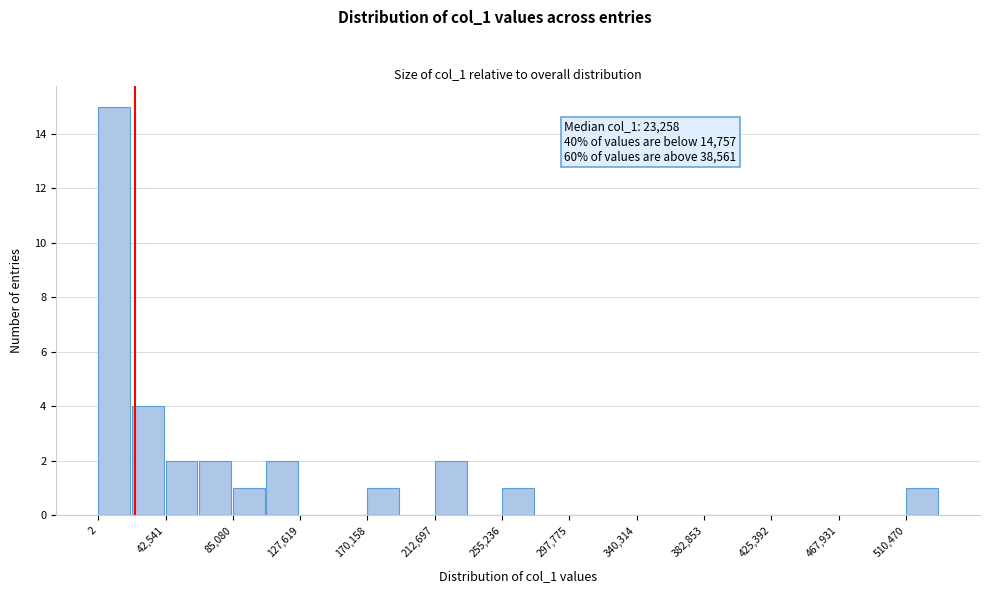

Over which range of the x-axis is the bar tallest?

0 to 20000